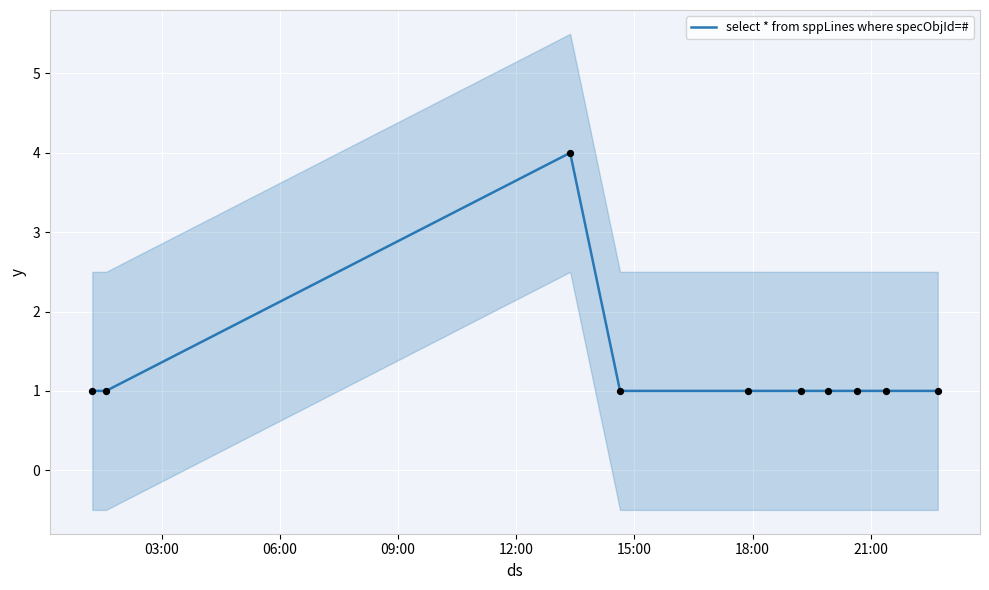

What is the highest value of the select * from sppLines where specObjId=# series?

4